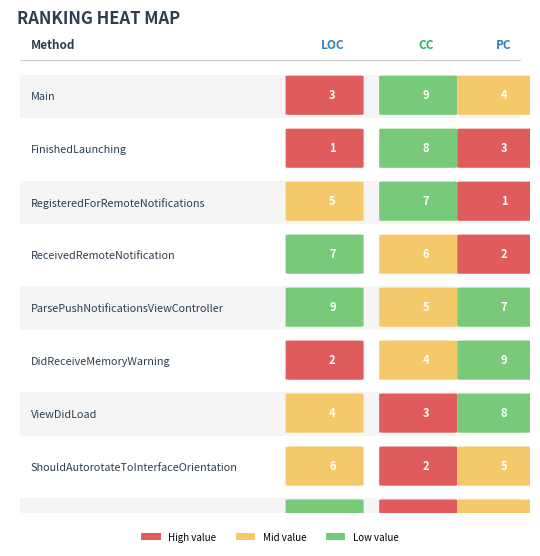

Is the value of PC at 8 greater than the value of LOC at 2?

No